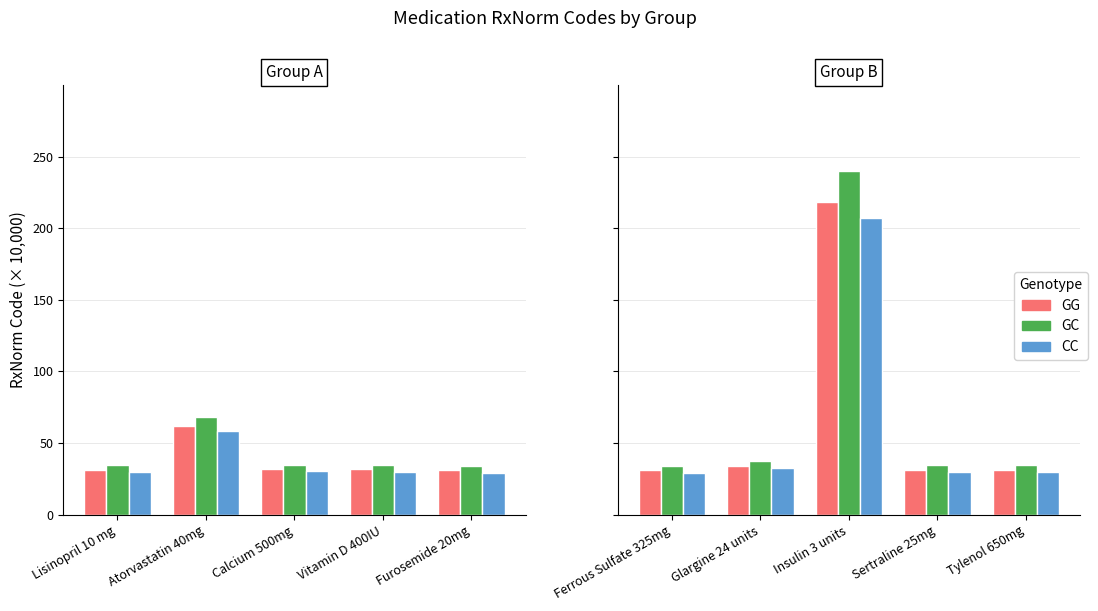

What value does the GG series have at Sertraline 25mg?

31.3